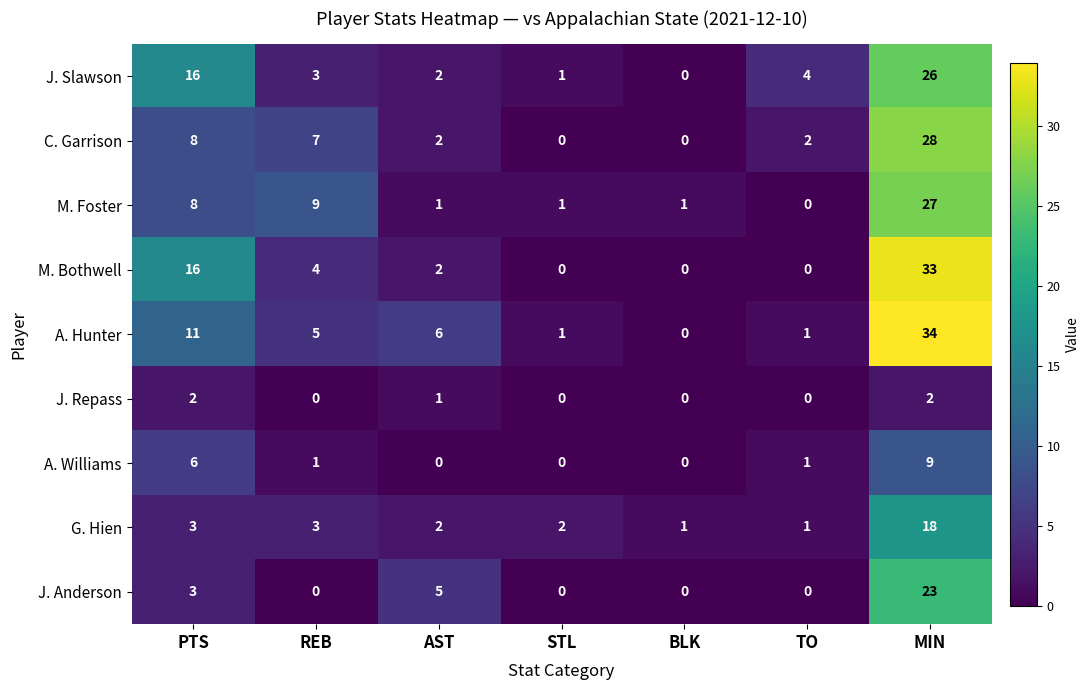

Which series has the largest total across all categories?

A. Hunter